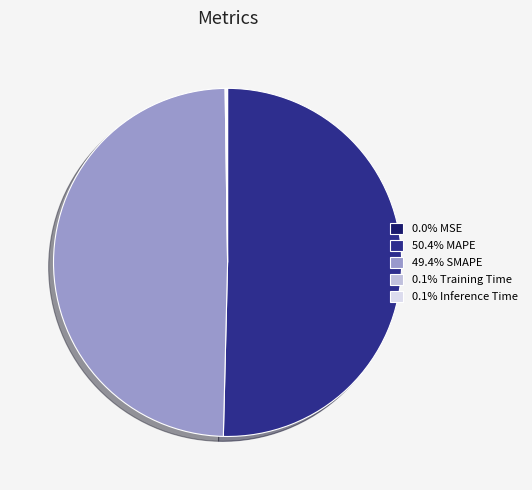

Does any single category account for the majority?

Yes